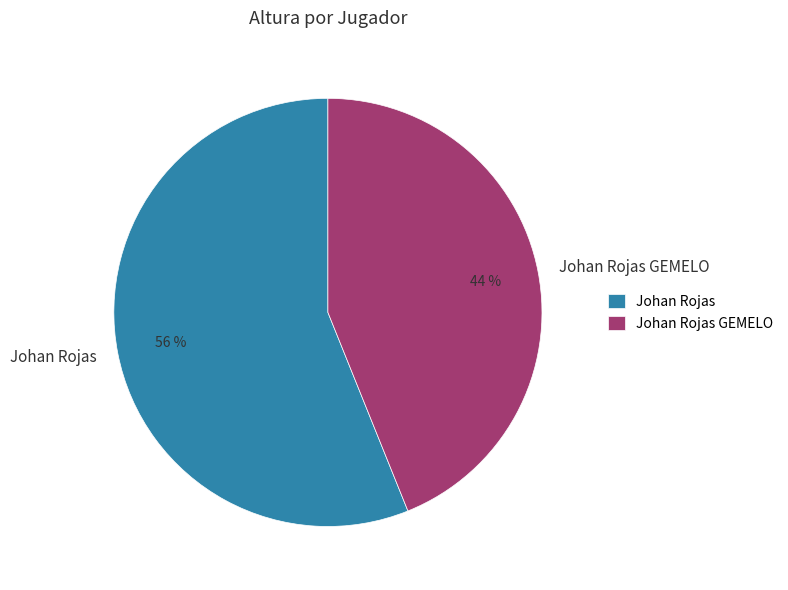

Which has a higher value, Johan Rojas or Johan Rojas GEMELO?

Johan Rojas